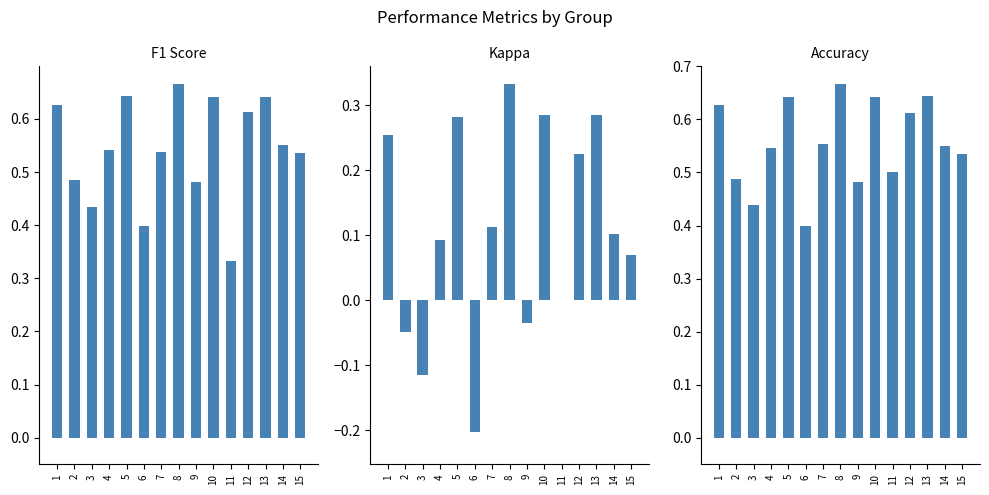

What is the lowest value of the f1 series?

0.3